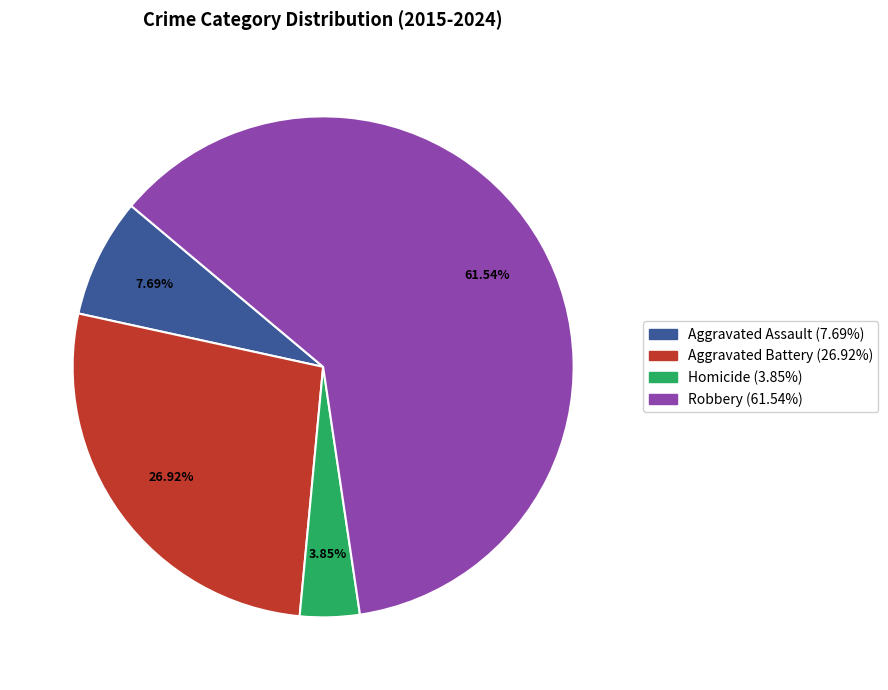

Which category has the smallest portion of the pie?

Homicide